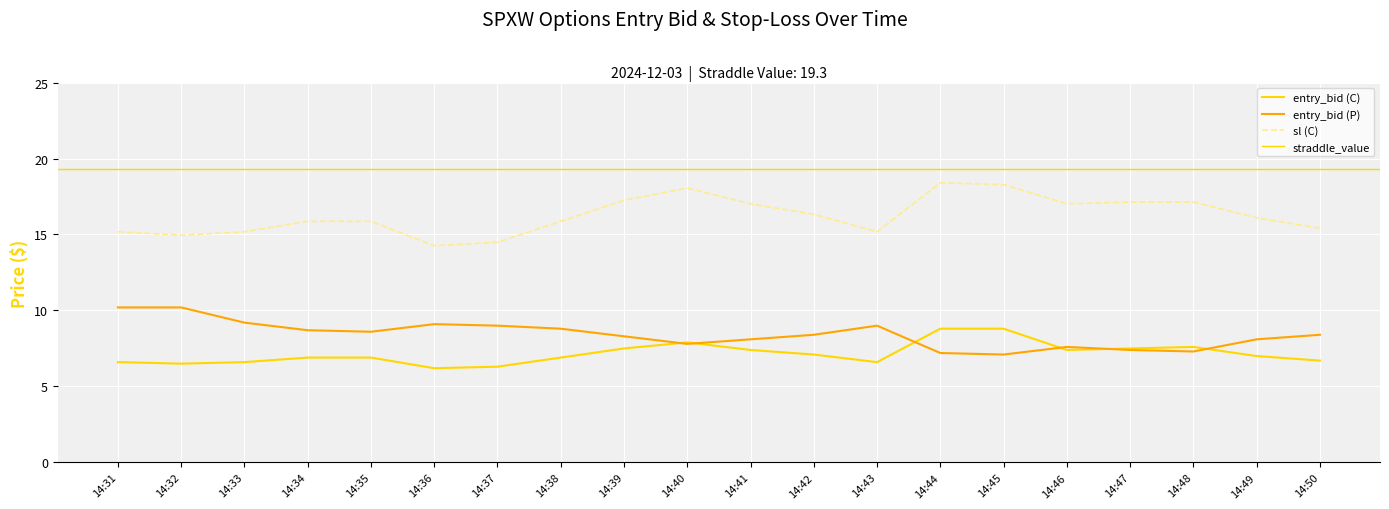

Which series has the largest total across all categories?

sl_C